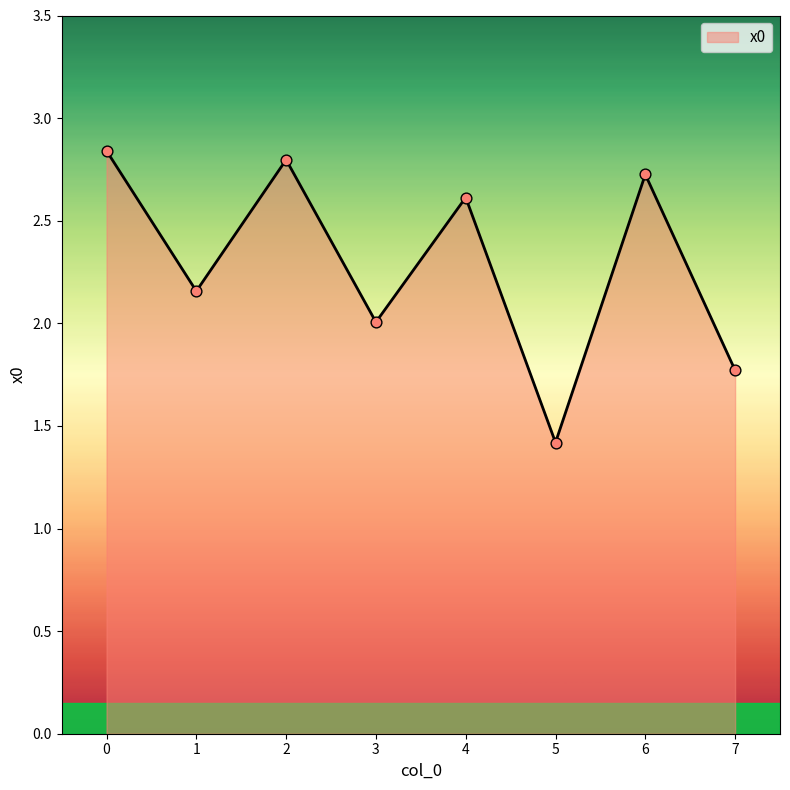

What is the ratio of the value at 6 to the value at 2?

1.0